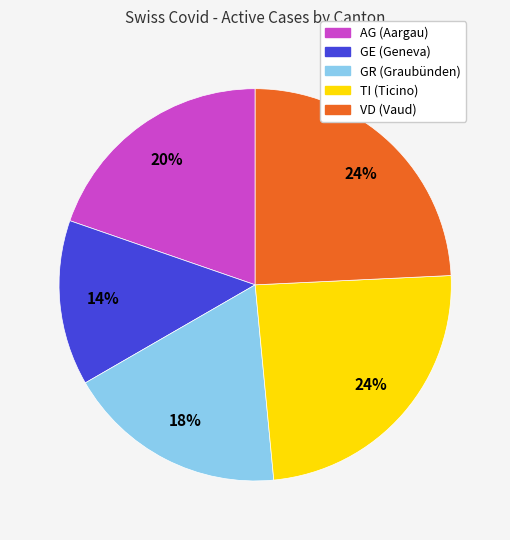

True or false: GE accounts for 23% of the total.

False